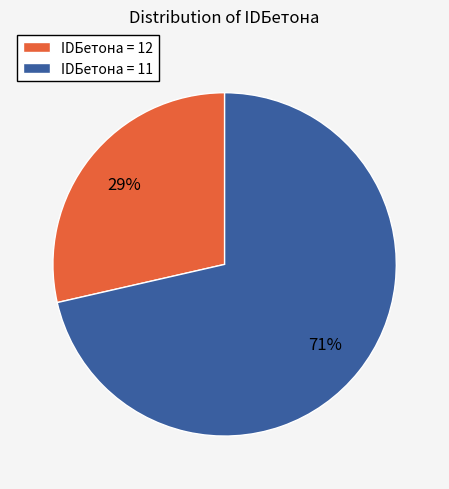

Which slice is the smallest?

IDБетона = 12